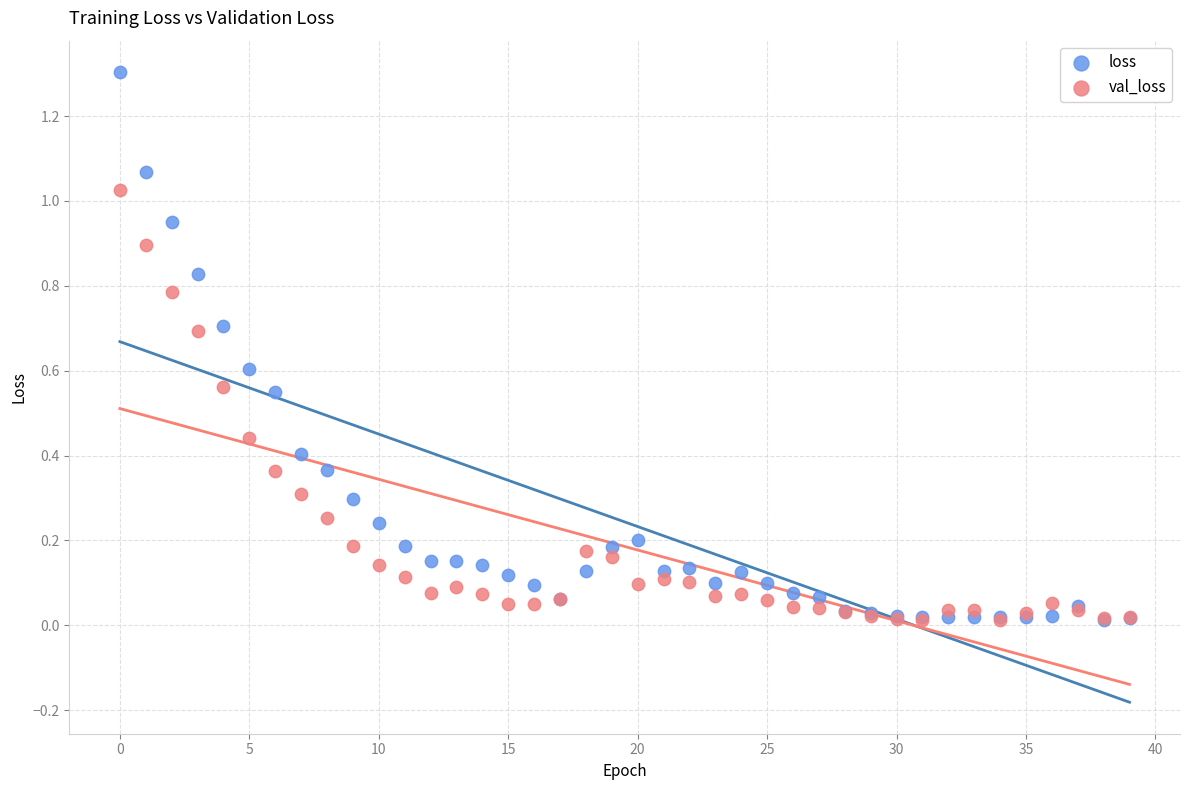

Which series reaches the maximum Y coordinate?

loss